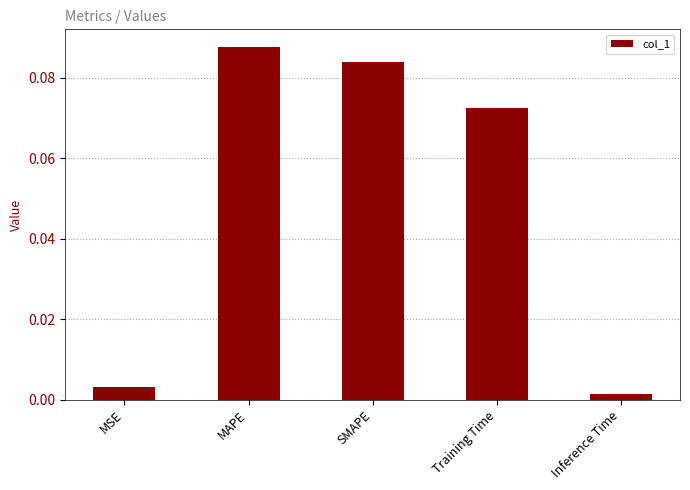

At which label is the value closest to 0?

Inference Time